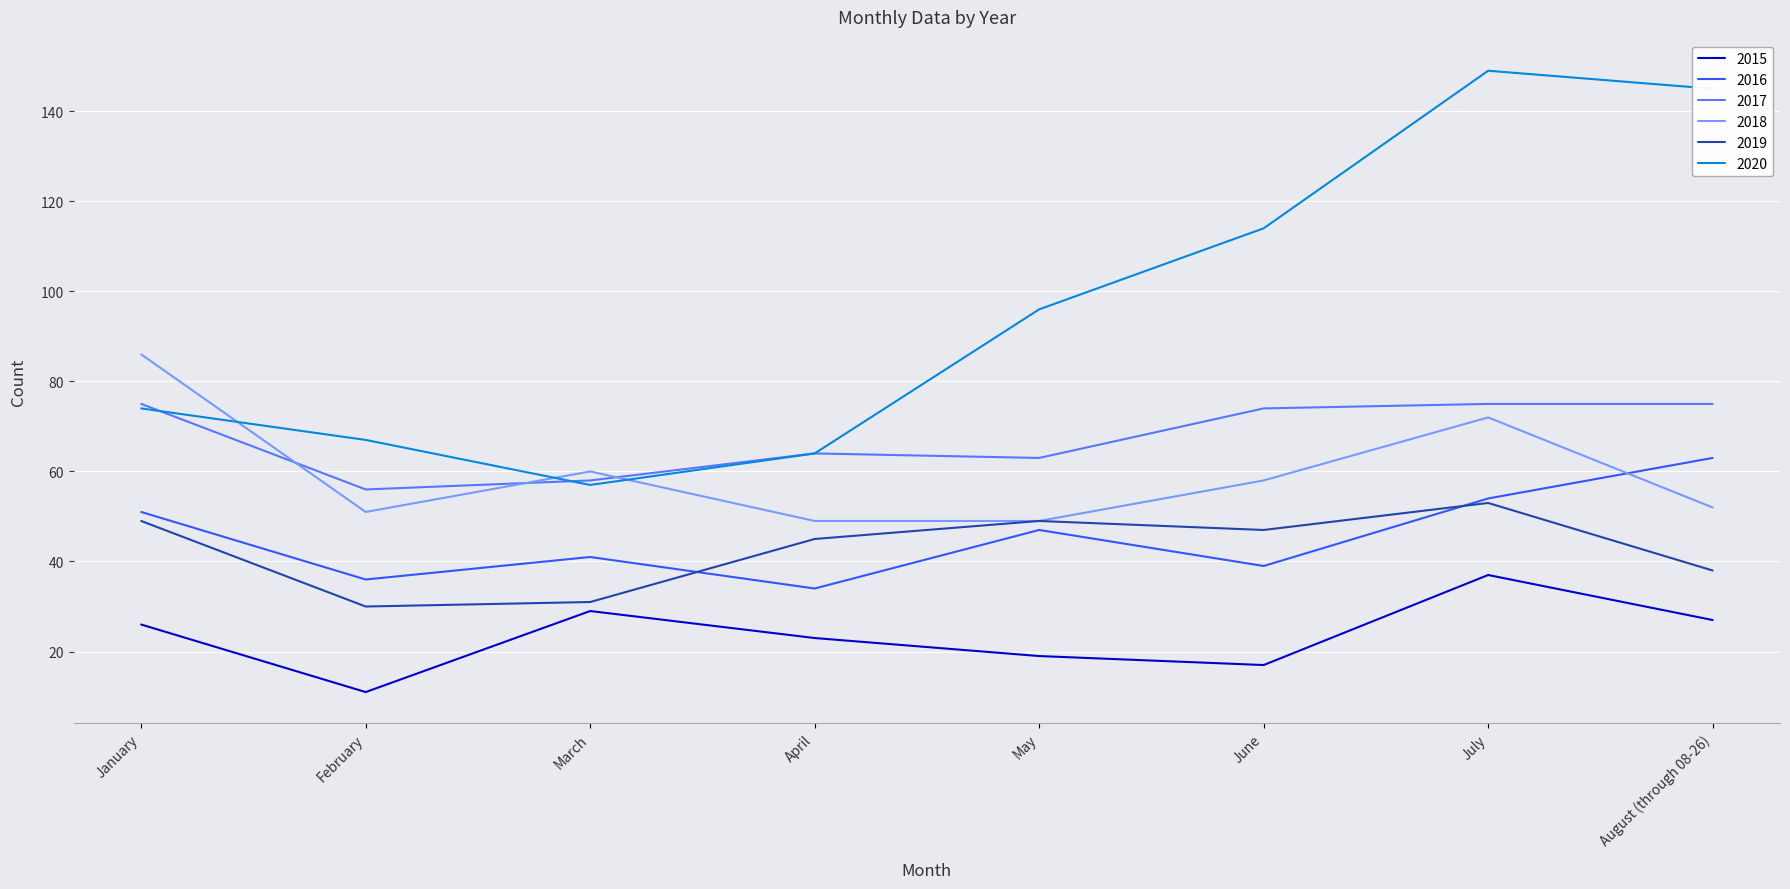

Where is the first local minimum for 2020?

March